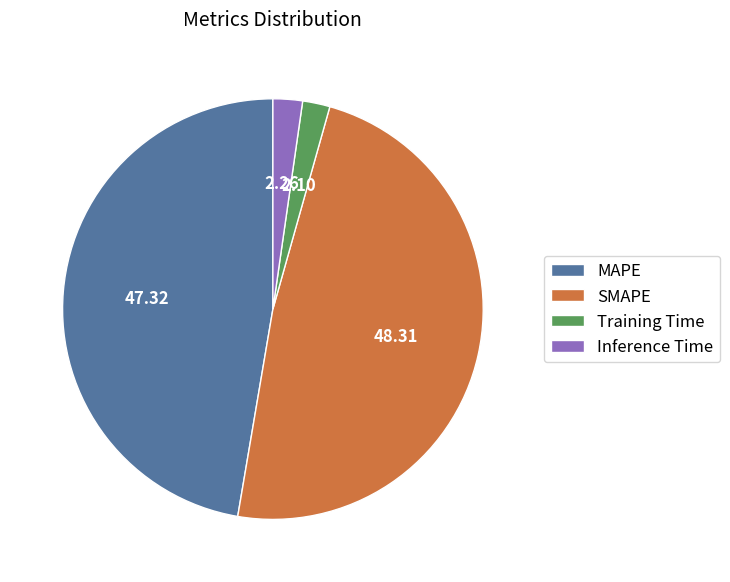

What is the ratio of the value at MAPE to the value at SMAPE?

1.0